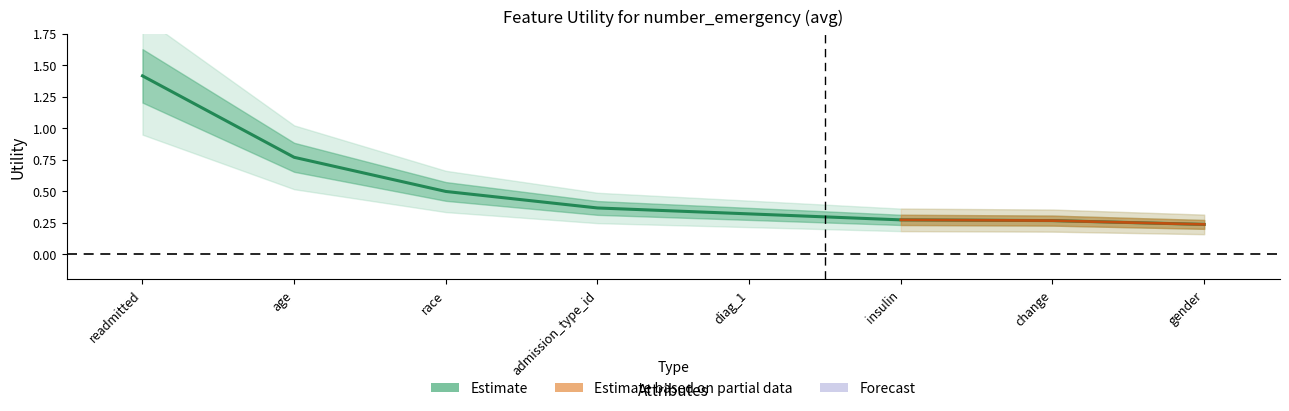

Between race and age, which is larger?

age